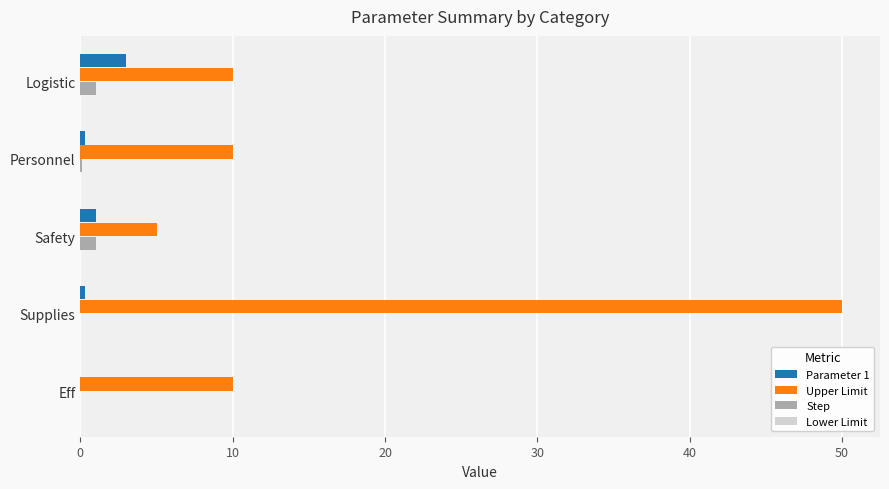

What is the sum of all Step values?

2.1